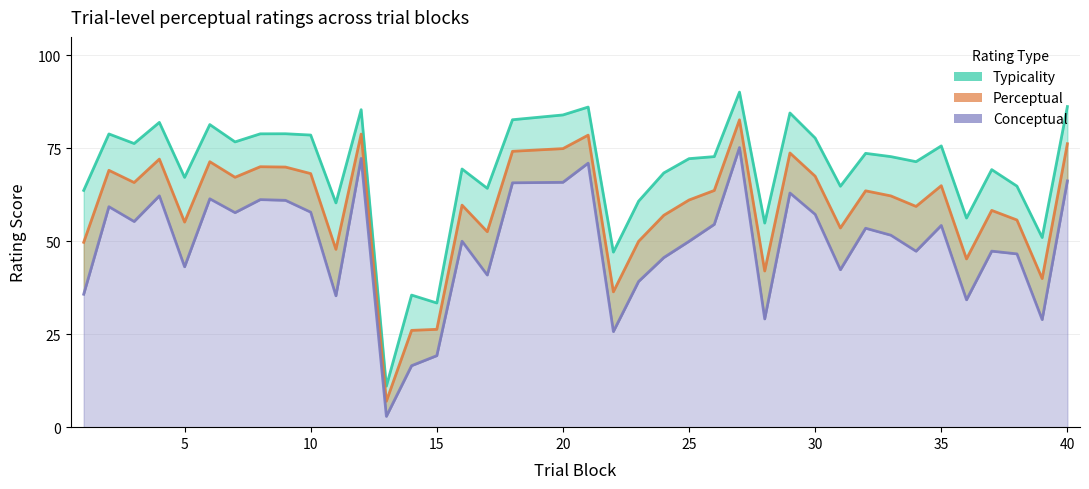

What is the sum of all perceptual_line values?

2298.5